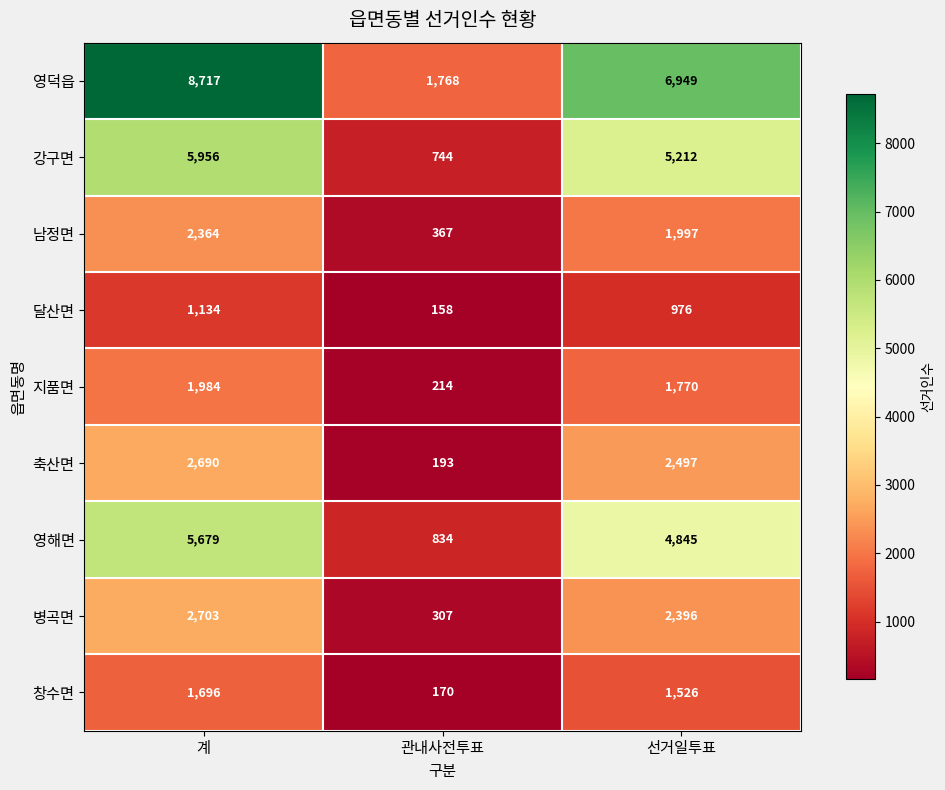

Which series has the widest spread of values?

영덕읍